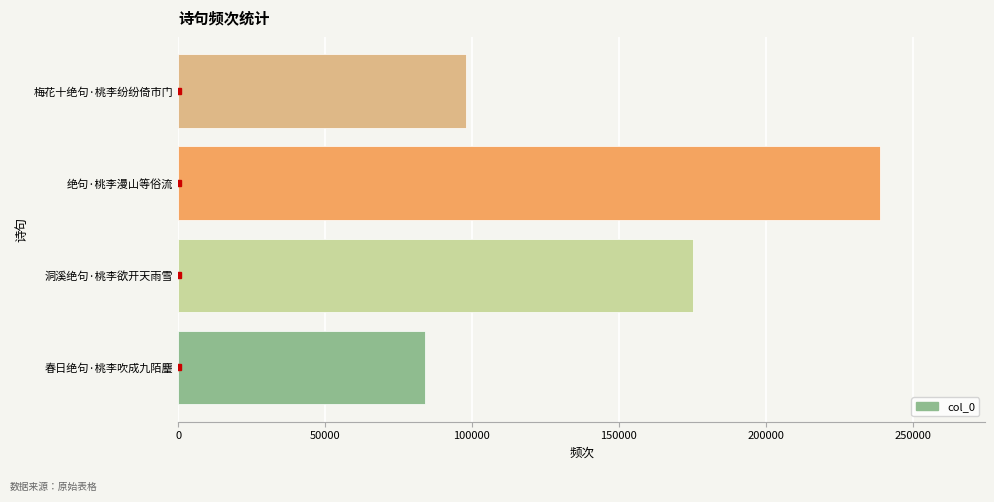

How many data points does each series have?

4